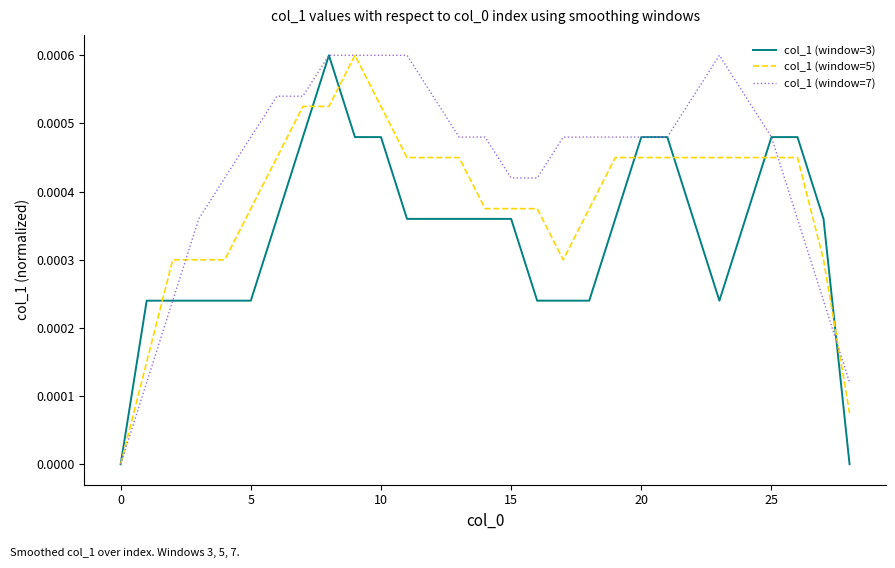

Which series has the largest total across all categories?

col_1 (window=7)